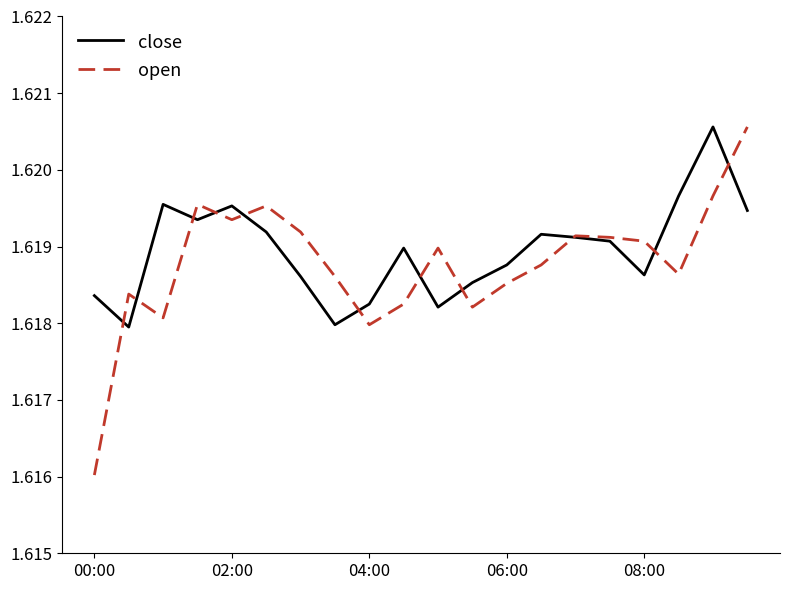

Which series has the largest range (max minus min)?

open